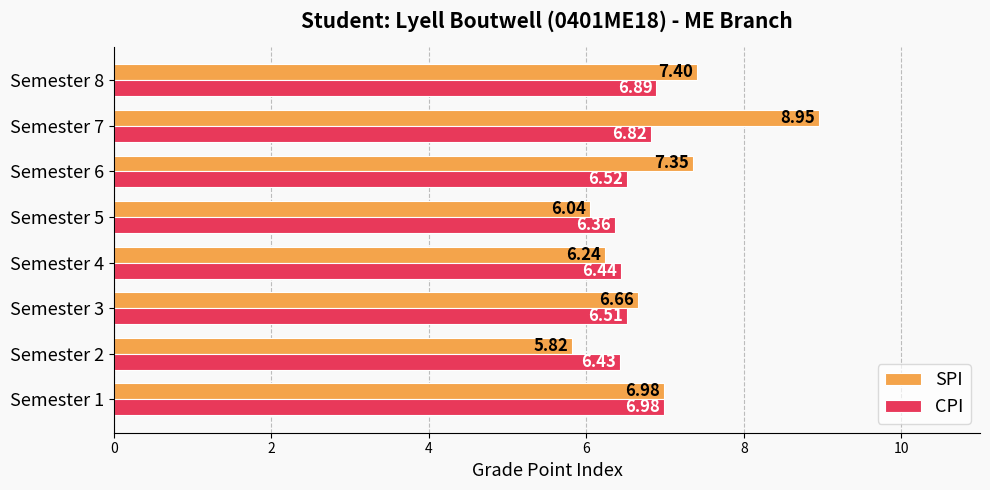

How many categories are shown in the chart?

8